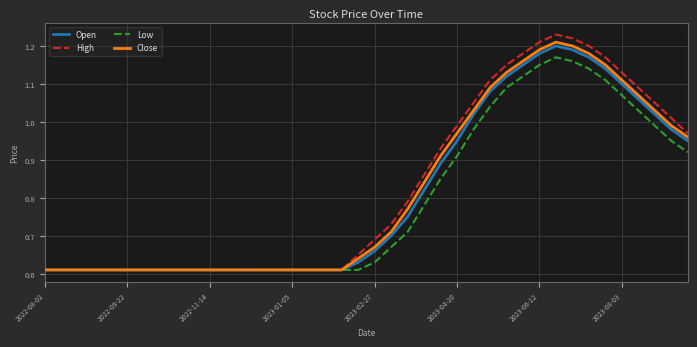

Which series has the largest range (max minus min)?

High